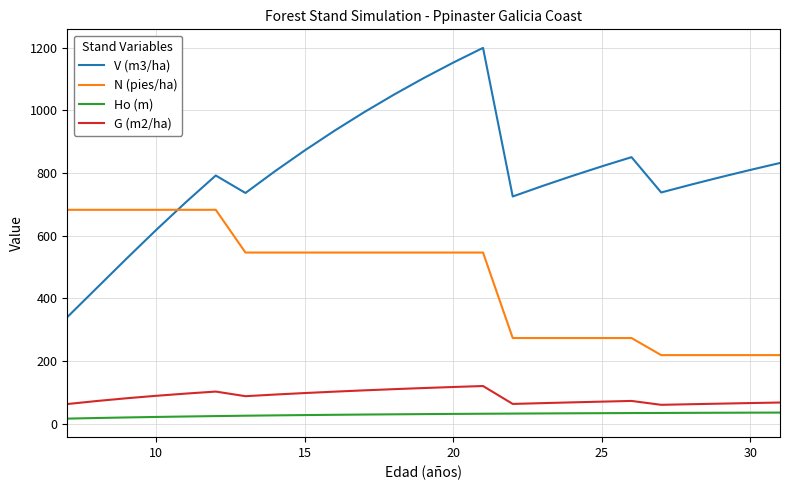

What is the sum of all V (m3/ha) values?

20146.6